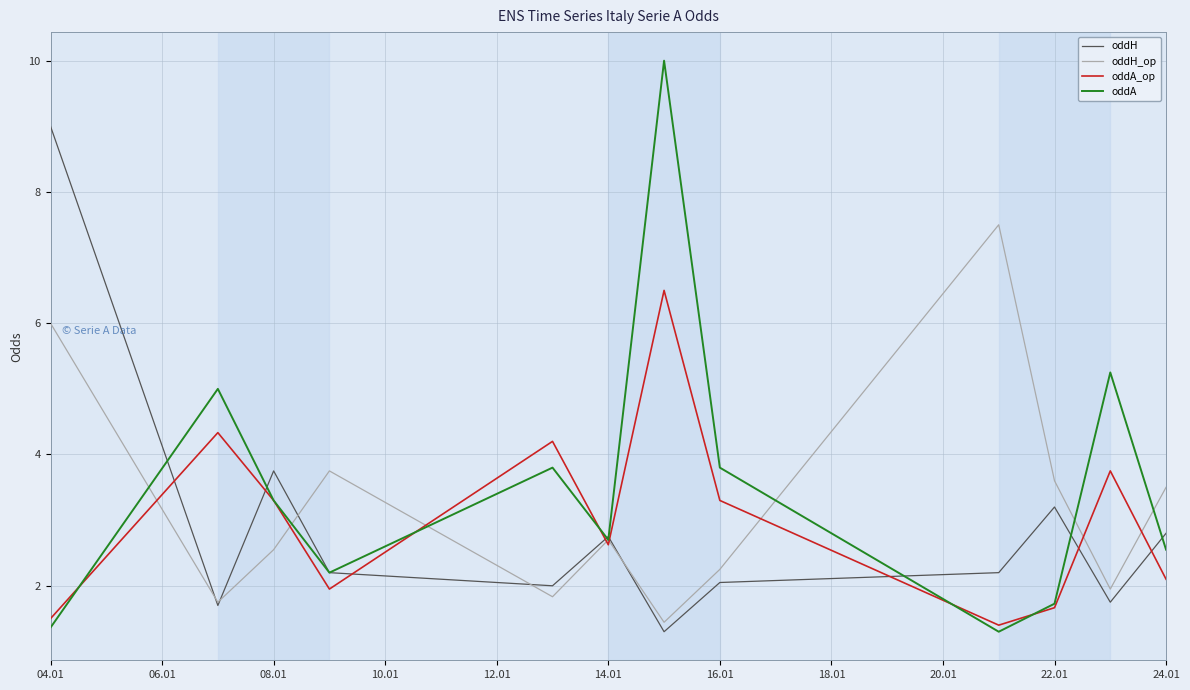

True or false: oddA_op has more than 0 interior local peaks.

True